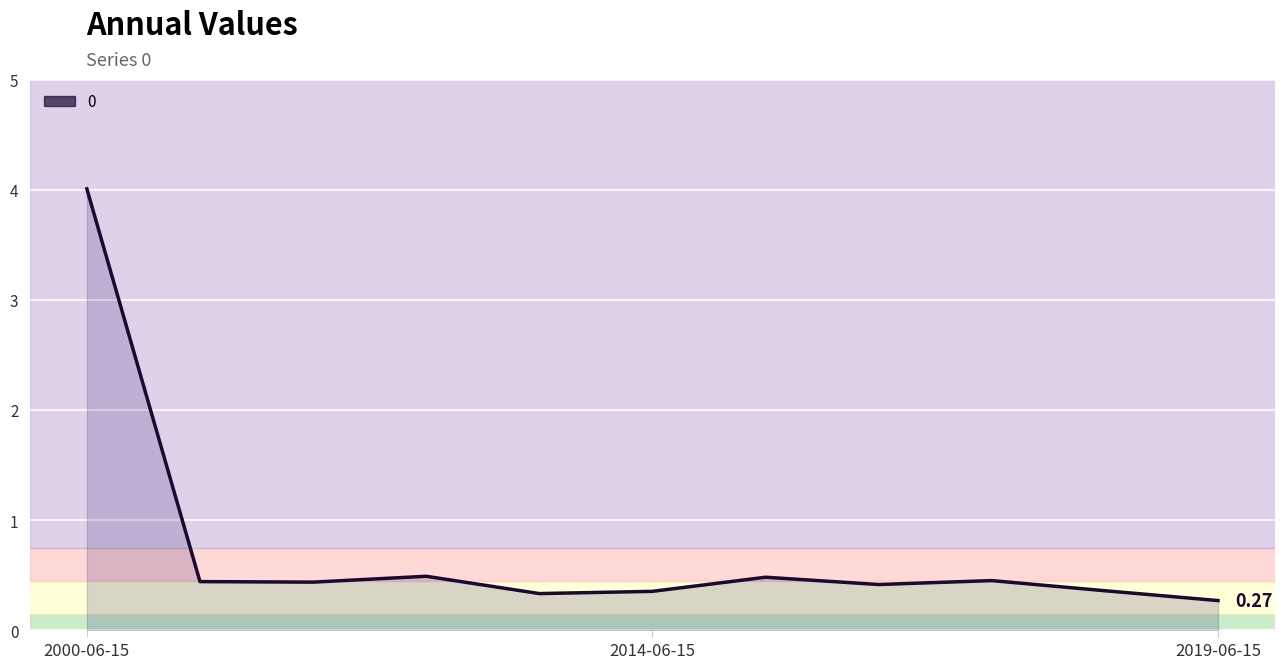

Does the chart display data point markers on the line(s)?

No